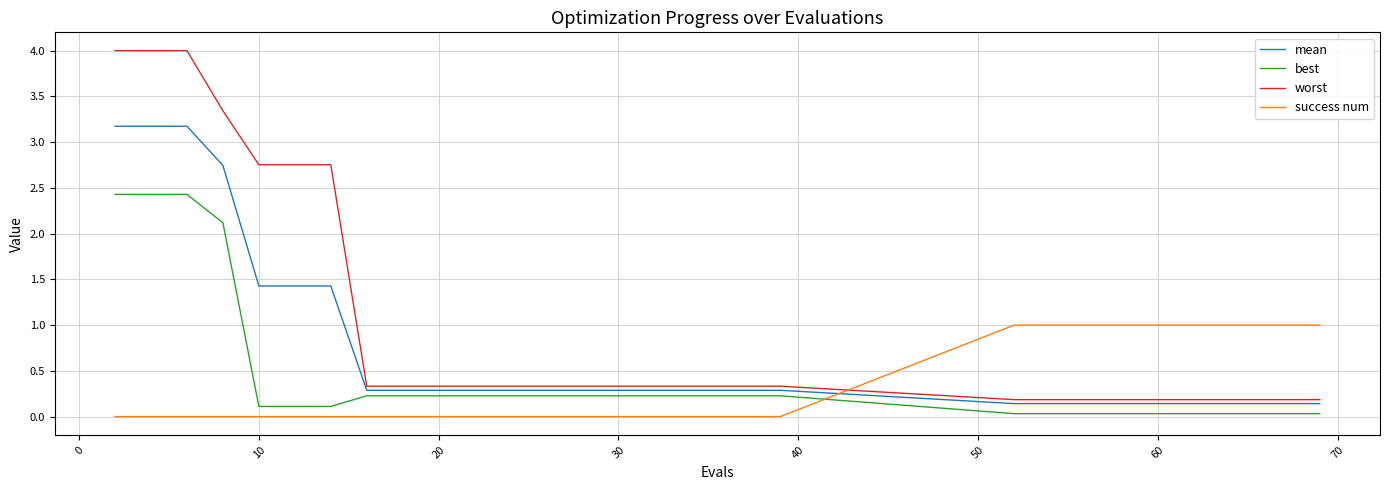

Which series has the largest total across all categories?

worst